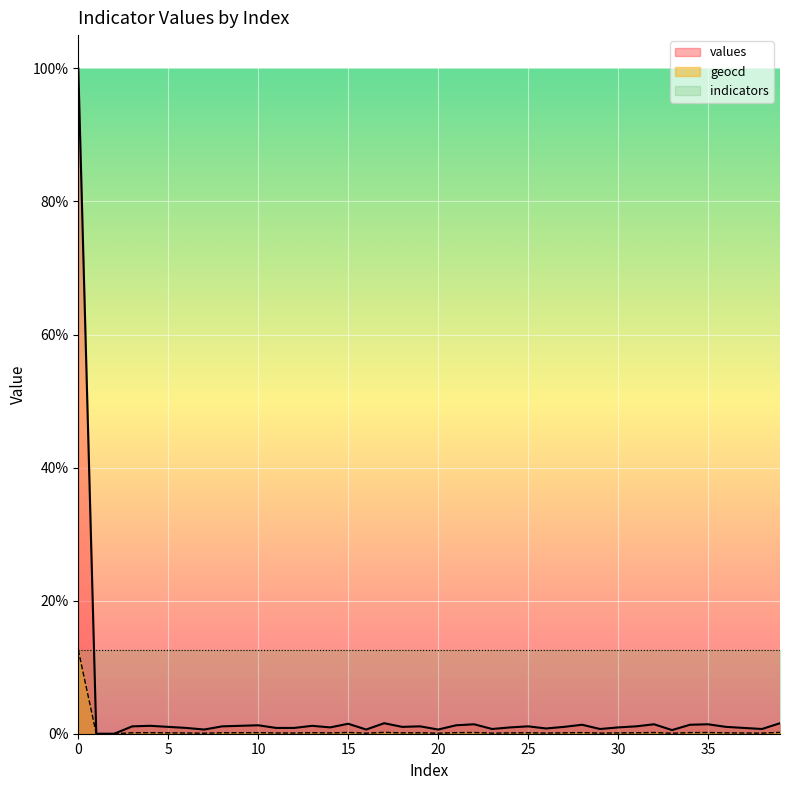

List the series in order of their peak value, highest first.

values, geocd